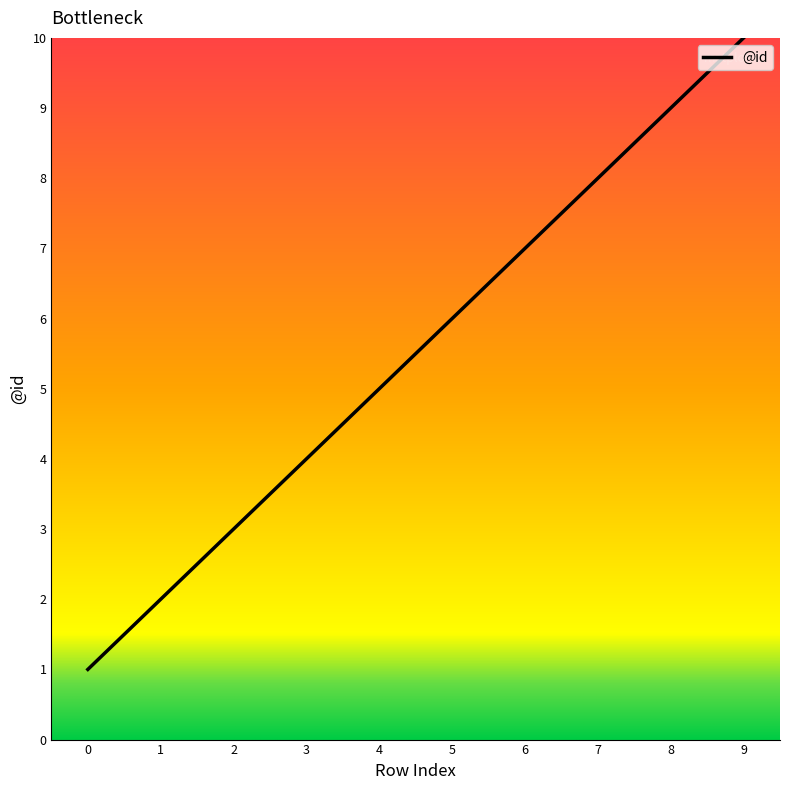

How many series are shown in this chart?

1